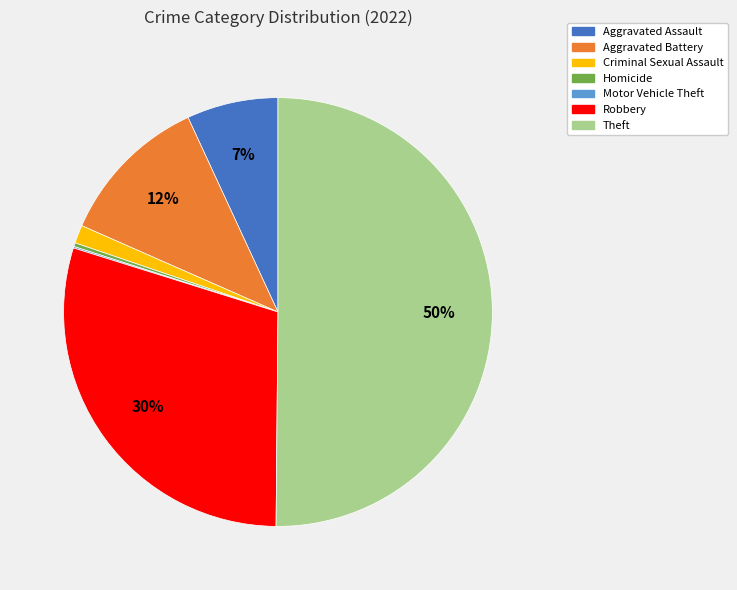

To the nearest percent, what is the average slice percentage?

14%